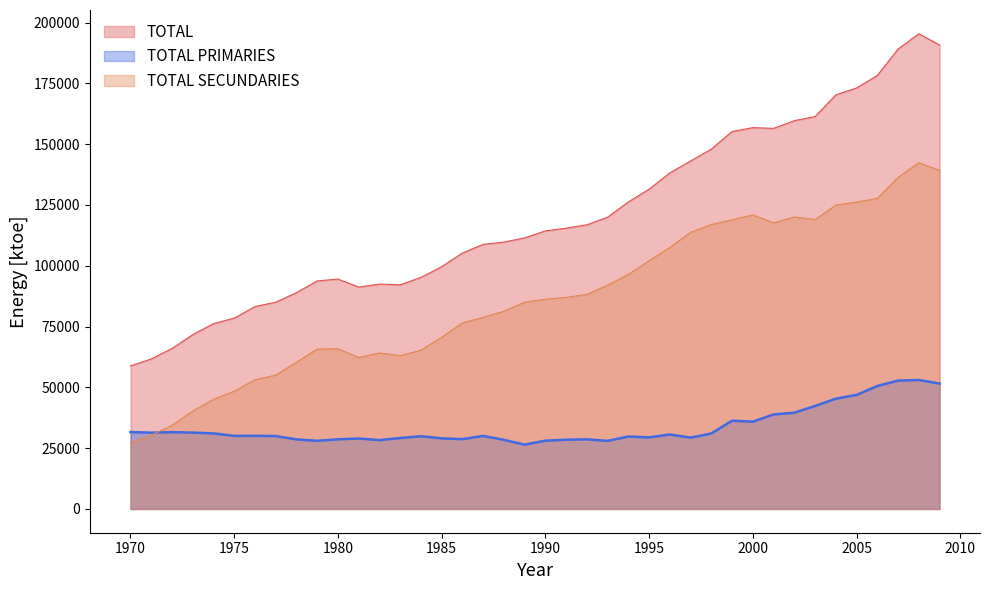

The TOTAL SECUNDARIES series shows 53125.5 at 1976. True or false?

True